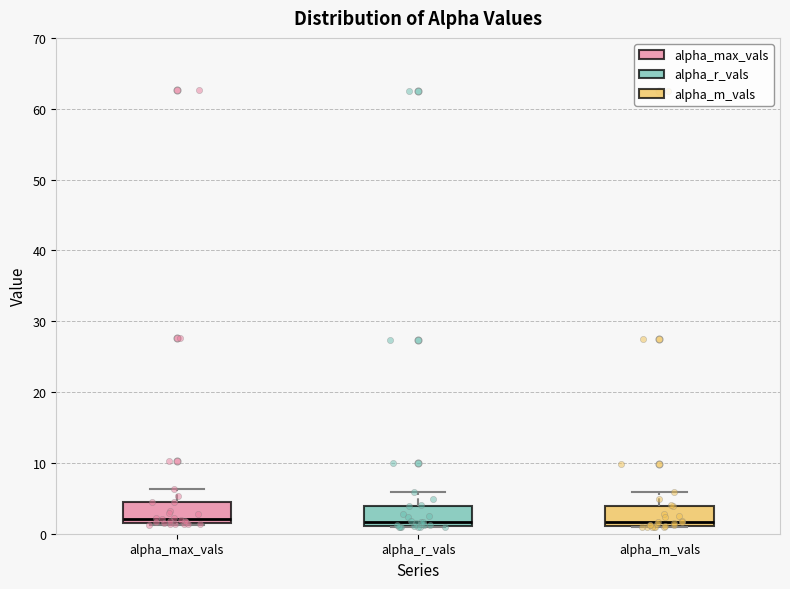

Reading left to right, read every box against the y-axis: the position of its median line, the range the box covers, and the ends of its whiskers. The values are not printed on the chart, so give them approximately, as read against the axis.

alpha_max_vals: median 2 (just above the box's lower edge), box 2 to 4, whiskers 1 to 6
alpha_r_vals: median 2, box 1 to 4, whiskers 1 to 6
alpha_m_vals: median 2, box 1 to 4, whiskers 1 to 6